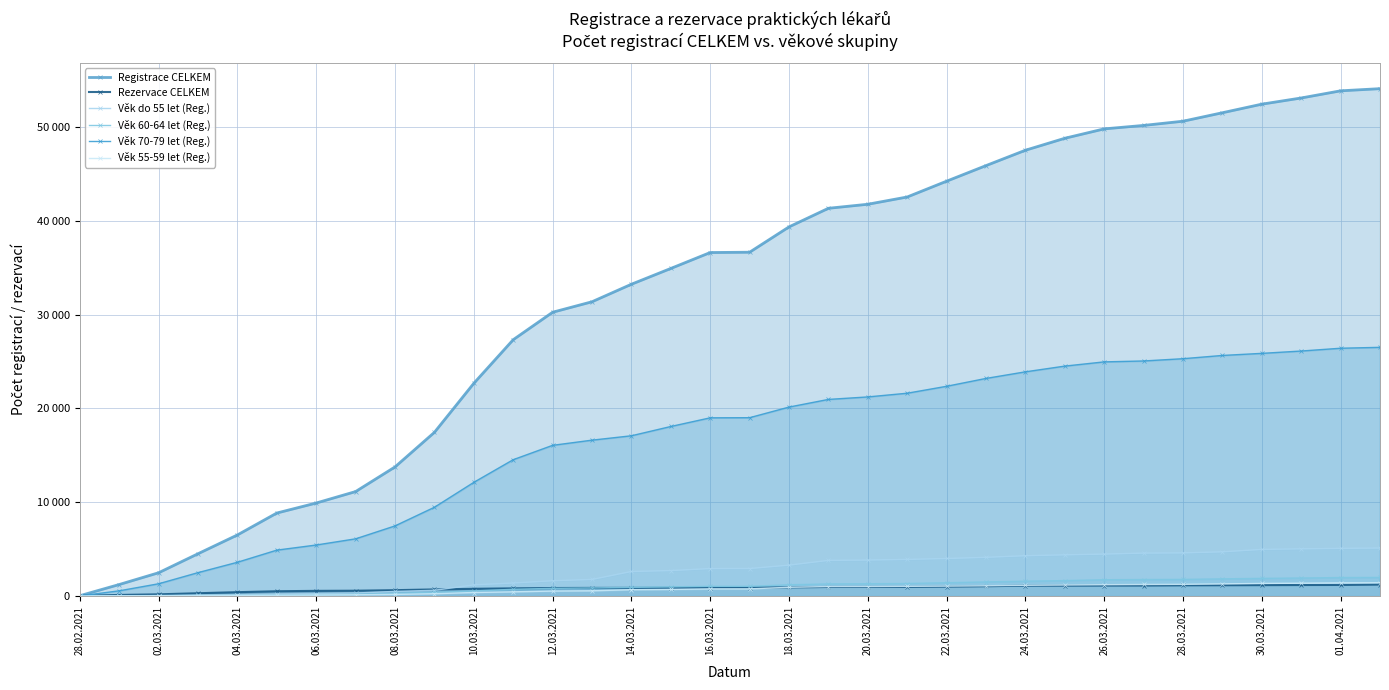

Reading left to right, list all the values displayed in this chart.

Registrace CELKEM: 23	1216	2471	4499	6502	8839	9907	11128	13755	17443	22672	27323	30250	31369	33237	34921	36618	36651	39353	41336	41766	42541	44227	45888	47526	48803	49804	50173	50621	51525	52440	53099	53862	54093
Rezervace CELKEM: 13	103	170	287	400	499	539	555	613	692	758	806	841	855	858	864	890	891	908	955	957	959	991	1034	1091	1097	1106	1108	1131	1141	1152	1162	1170	1211
Věk do 55 let (Reg.): 0	20	34	71	114	201	237	308	481	598	1180	1378	1619	1759	2604	2703	2916	2921	3284	3789	3827	3893	3991	4116	4287	4381	4460	4567	4588	4703	4958	5022	5070	5107
Věk 60-64 let (Reg.): 0	12	31	53	85	110	141	172	270	382	526	707	805	847	909	962	1023	1024	1185	1278	1298	1324	1405	1492	1568	1633	1725	1748	1762	1820	1871	1910	1958	1971
Věk 70-79 let (Reg.): 3	544	1296	2483	3589	4882	5428	6088	7466	9454	12111	14527	16058	16610	17077	18067	18992	19006	20137	20954	21220	21615	22354	23193	23896	24507	24957	25054	25296	25643	25865	26114	26412	26508
Věk 55-59 let (Reg.): 0	11	22	40	56	75	92	118	163	236	364	435	519	546	663	692	749	751	919	999	1002	1021	1048	1081	1135	1167	1196	1219	1234	1282	1332	1357	1392	1406